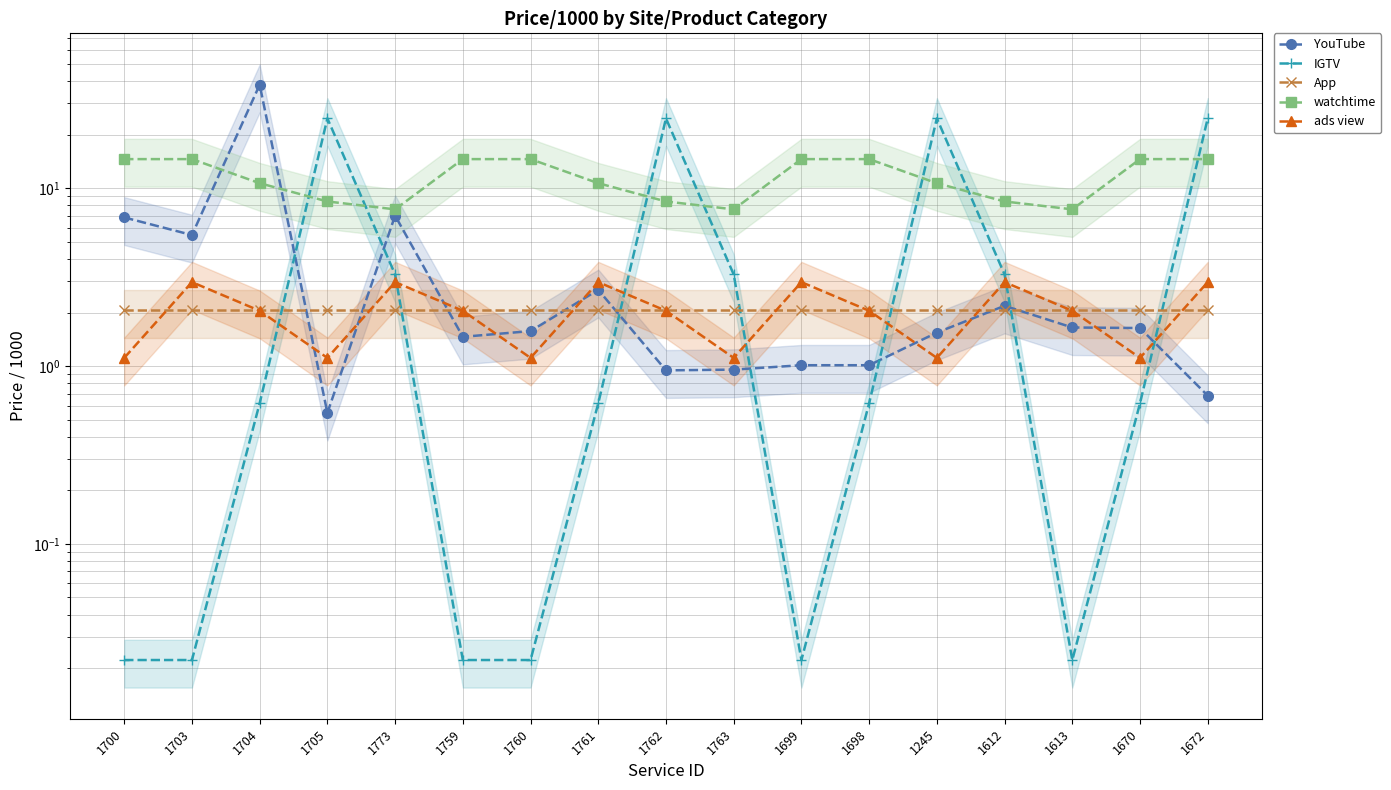

What is the difference between the maximum and minimum values in the YouTube series?

37.6